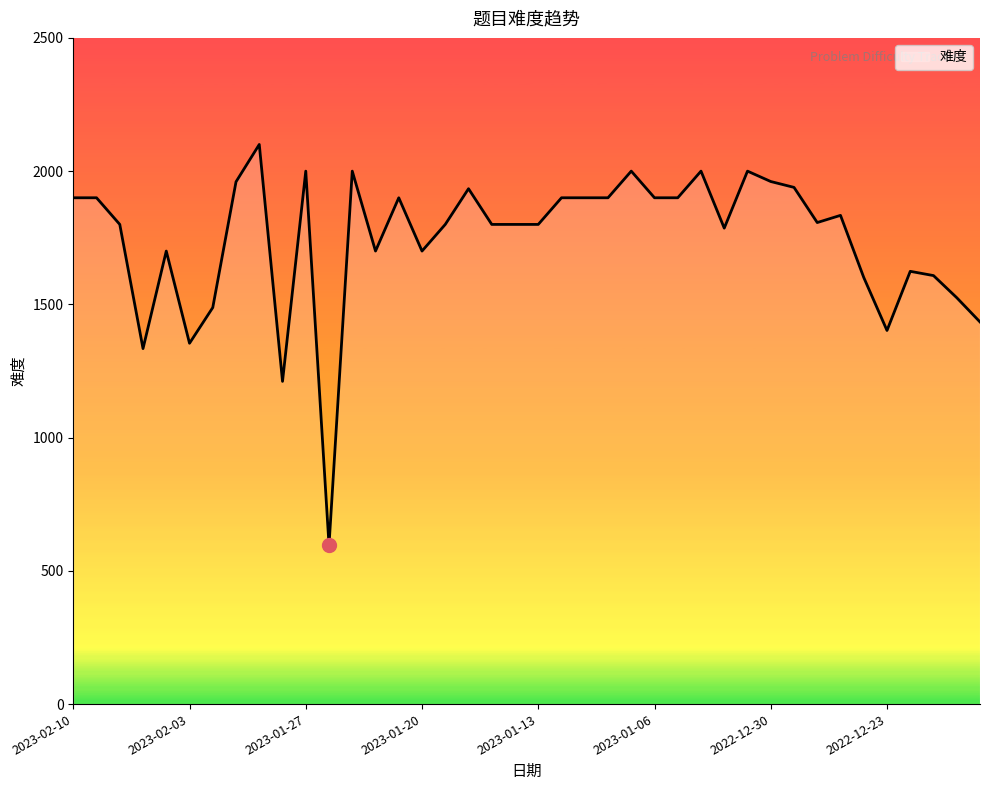

What is the difference between the maximum and minimum values?

1504